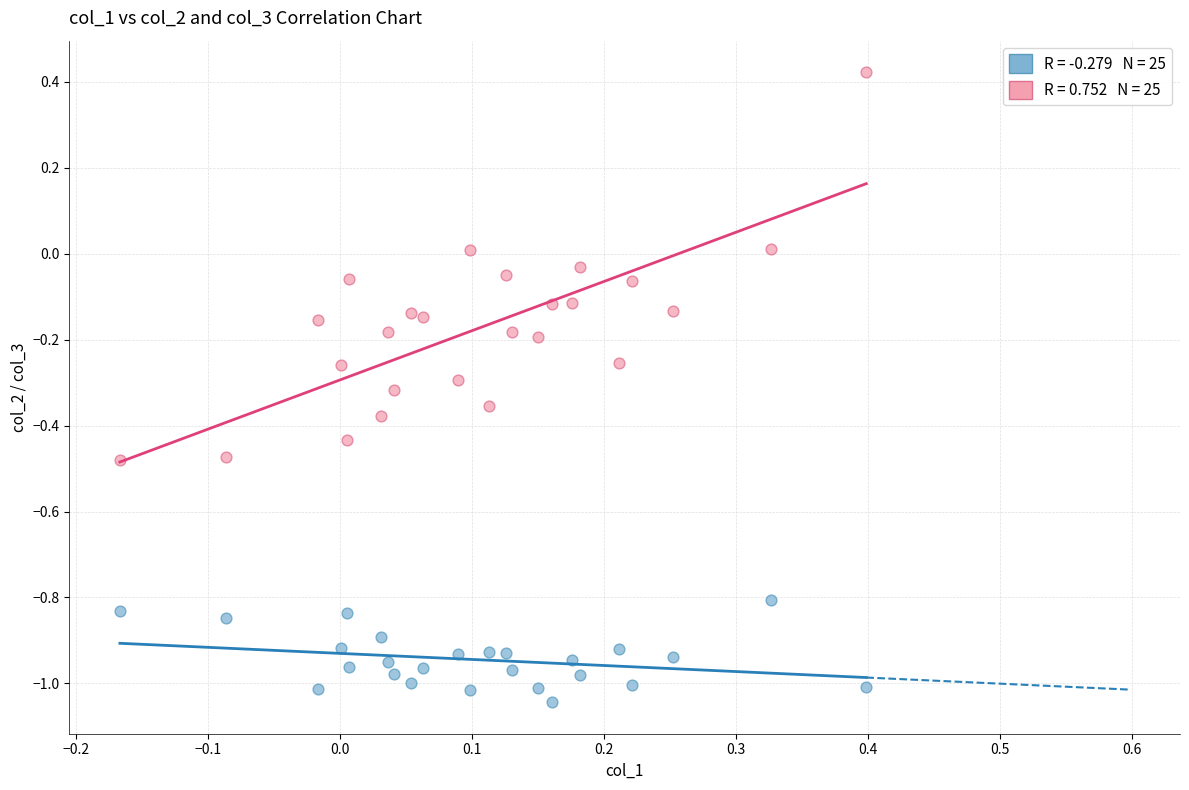

Across all data points, what is the range of X values (max minus min)?

0.6